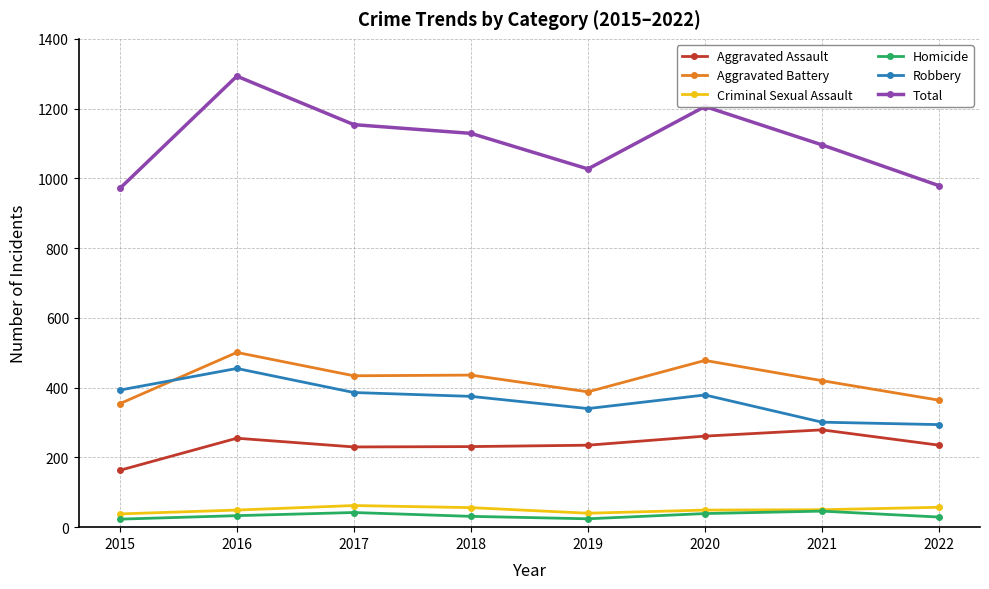

Is it true that Total equals 290 at 2019?

False